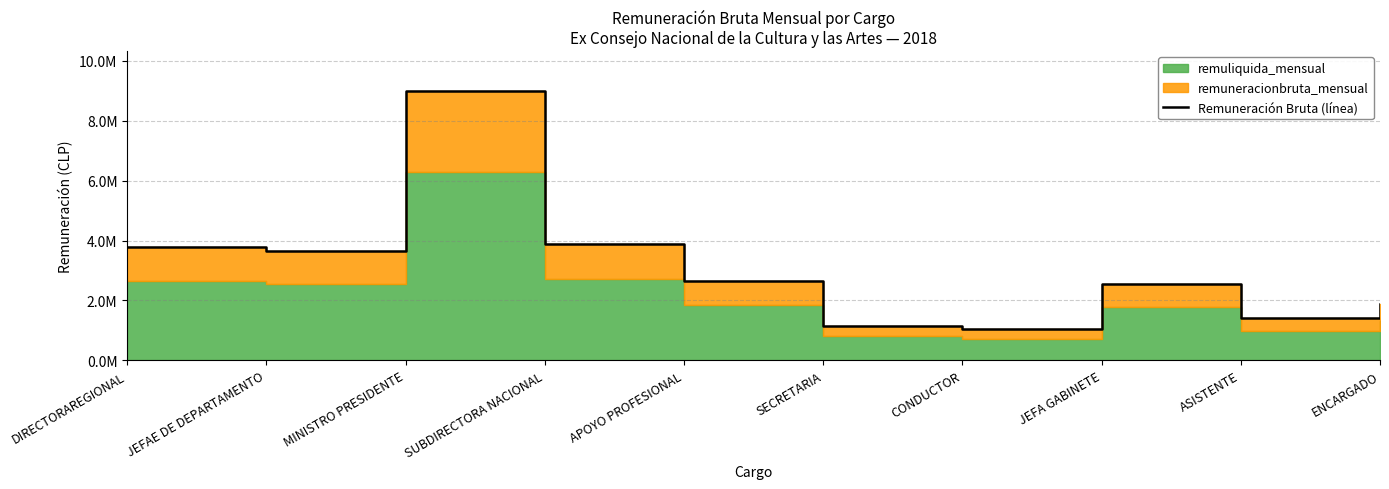

How many points are lower than both their immediate neighbors (excluding endpoints)?

3